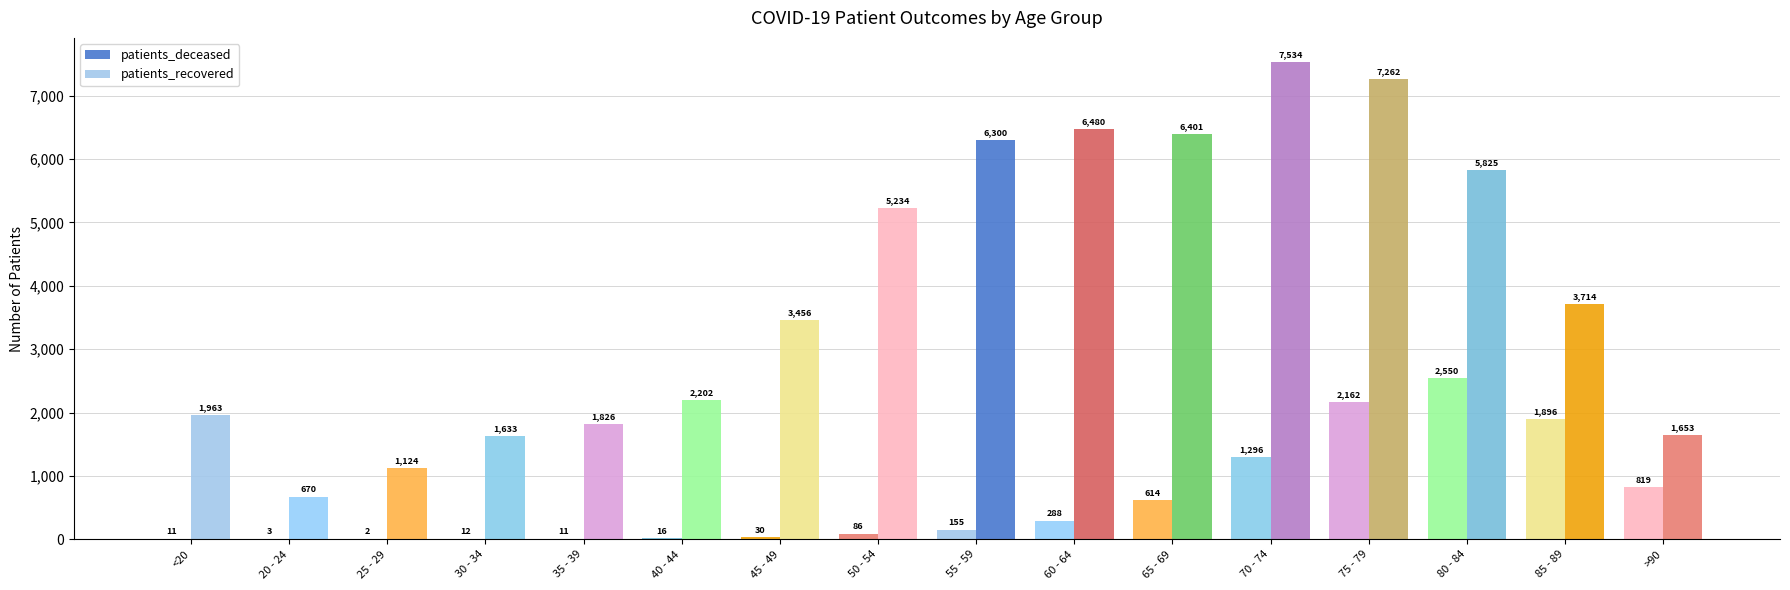

At which label is patients_recovered closest to 4102?

85 - 89